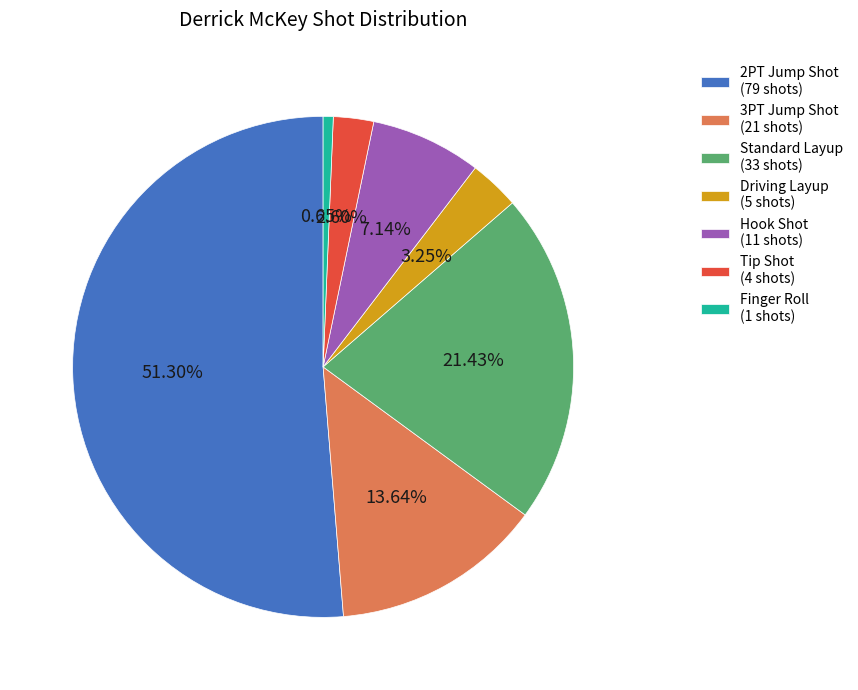

To the nearest percent, what percentage of the pie is Tip Shot?

3%